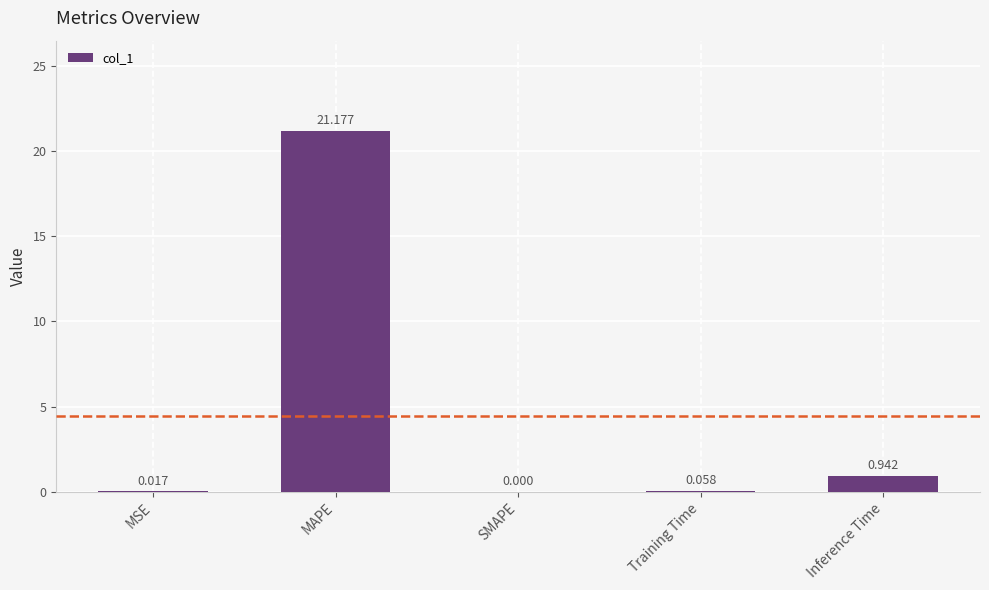

At which label is the value closest to 10?

Inference Time